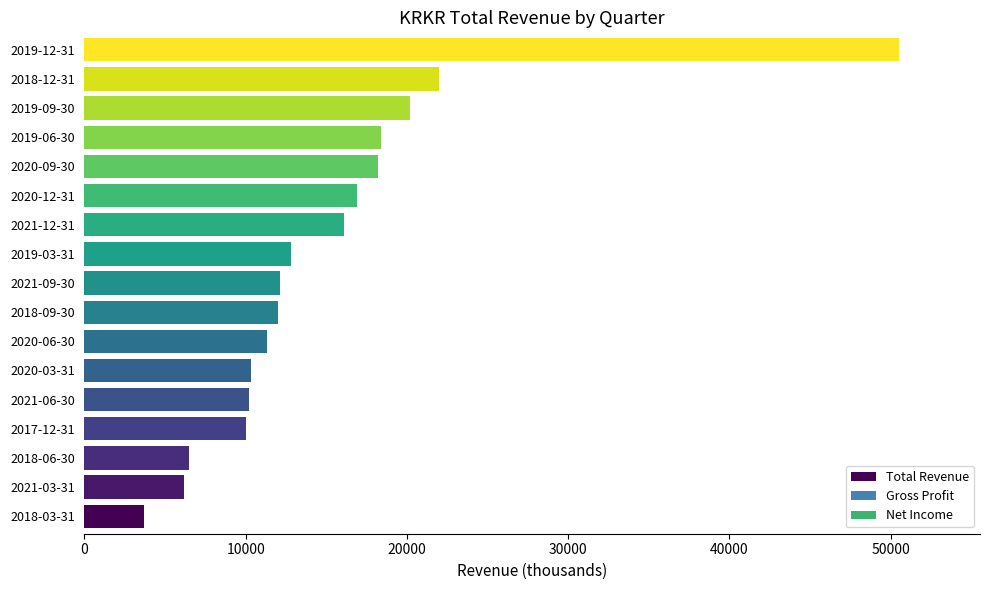

How many data points does each series have?

17